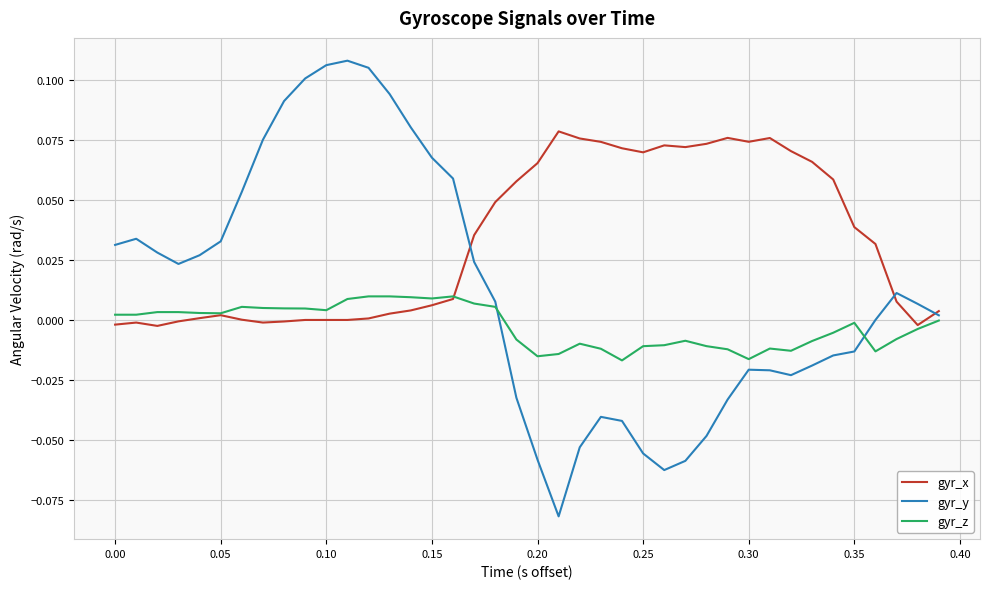

Which series has the widest spread of values?

gyr_y